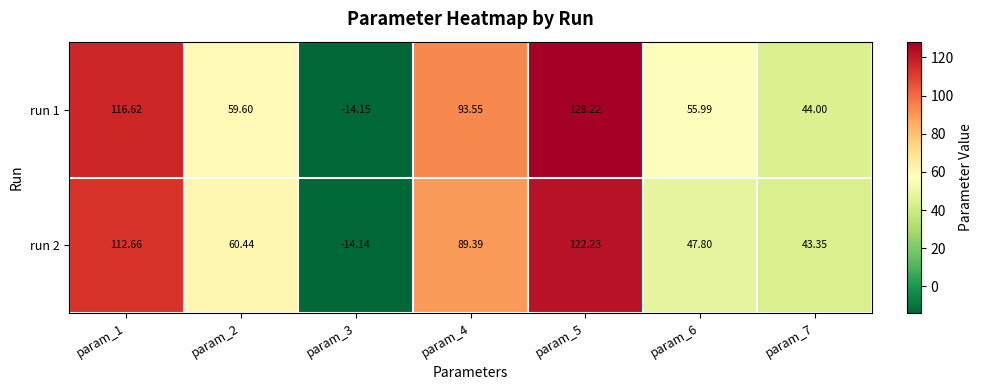

Is the value of run 1 at param_5 greater than the value of run 2 at param_3?

Yes